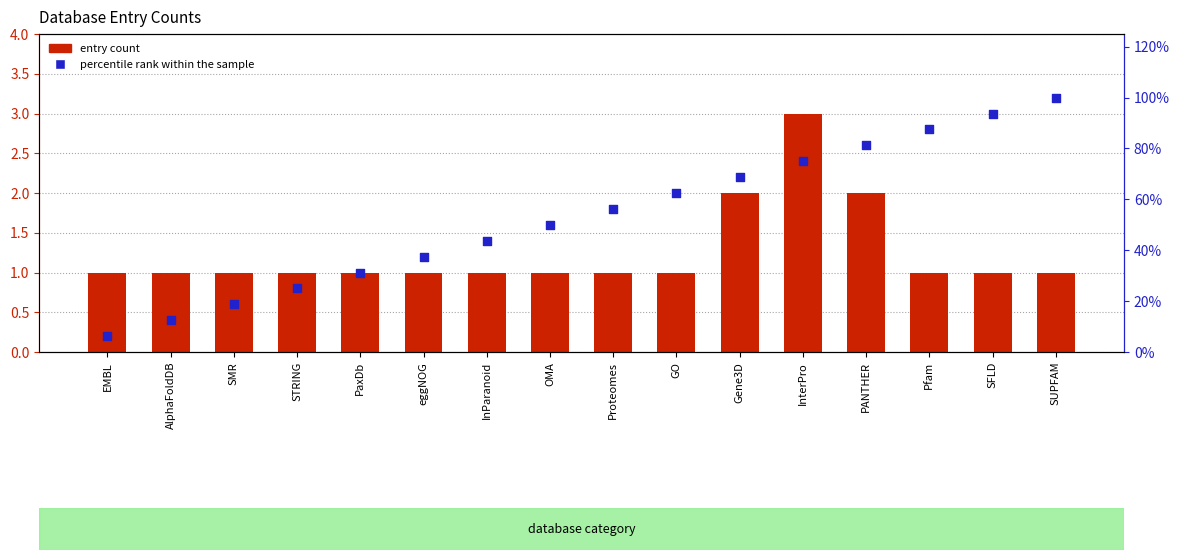

What is the total value across all series at InParanoid?

44.8